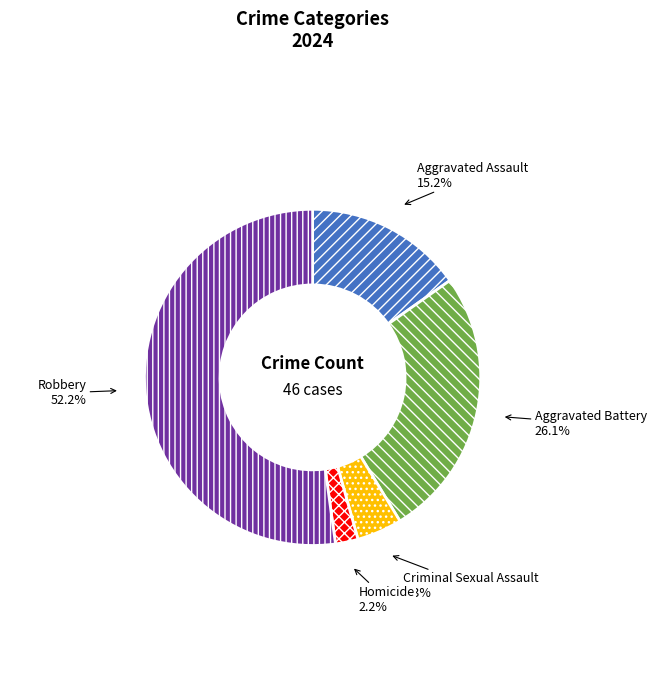

How many slices are in this pie chart?

5